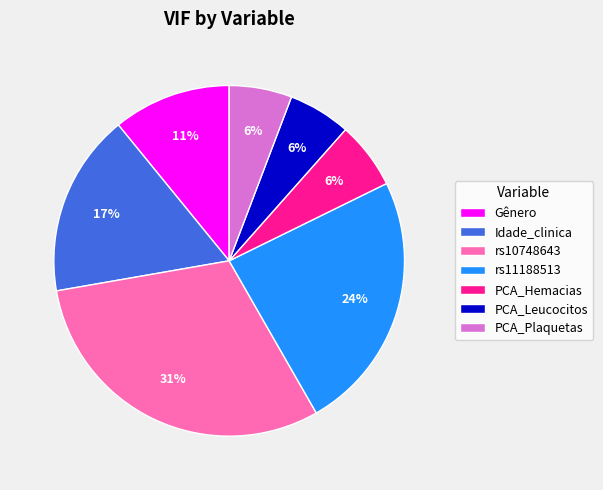

Which has a higher value, rs11188513 or rs10748643?

rs10748643